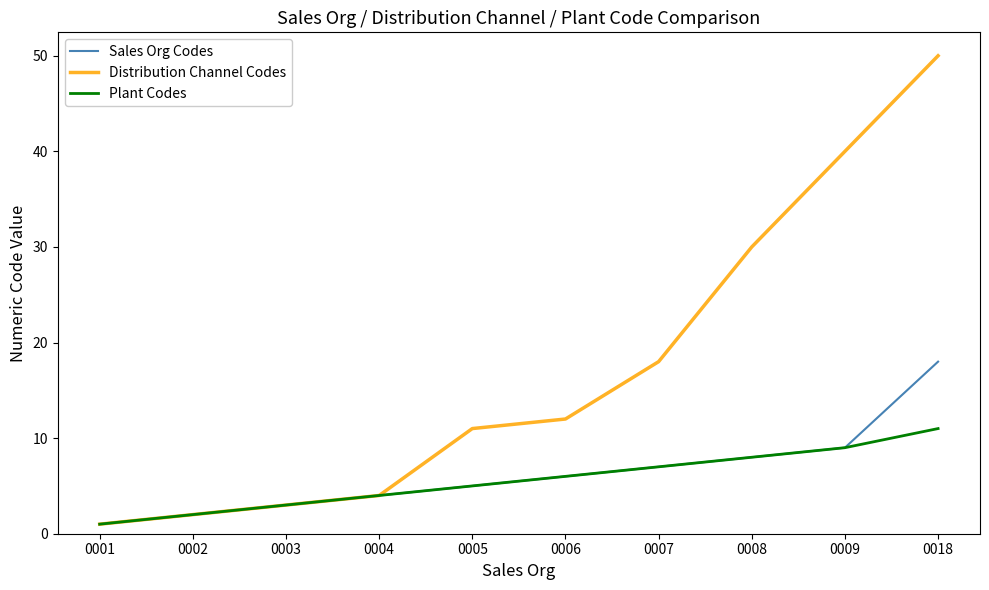

What are all the series names shown in the legend?

Sales Org Codes, Distribution Channel Codes, Plant Codes